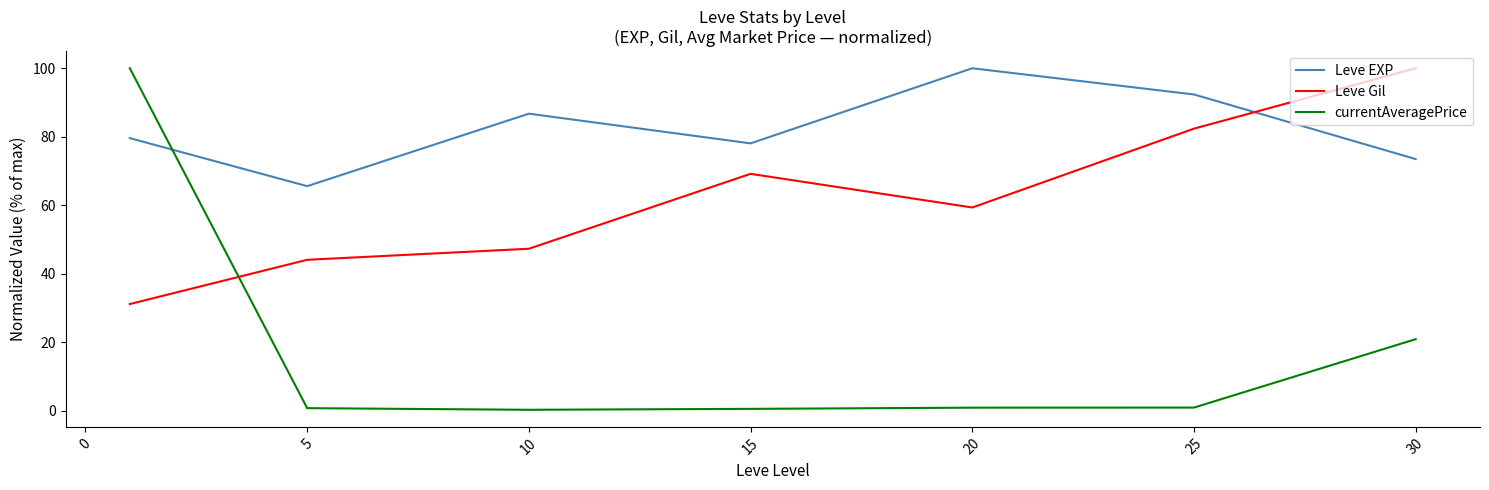

After their last crossing, which series has the higher values: Leve Gil or currentAveragePrice?

Leve Gil